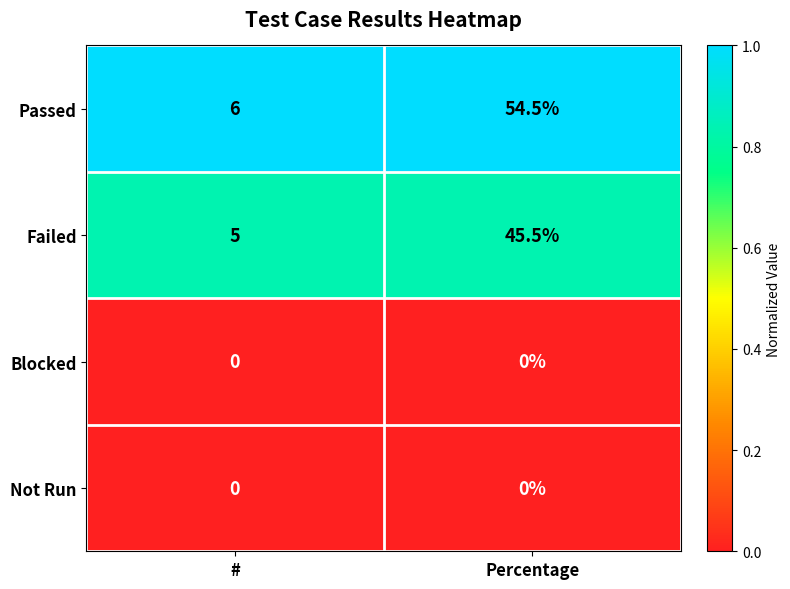

At how many categories does at least one series exceed 0?

2